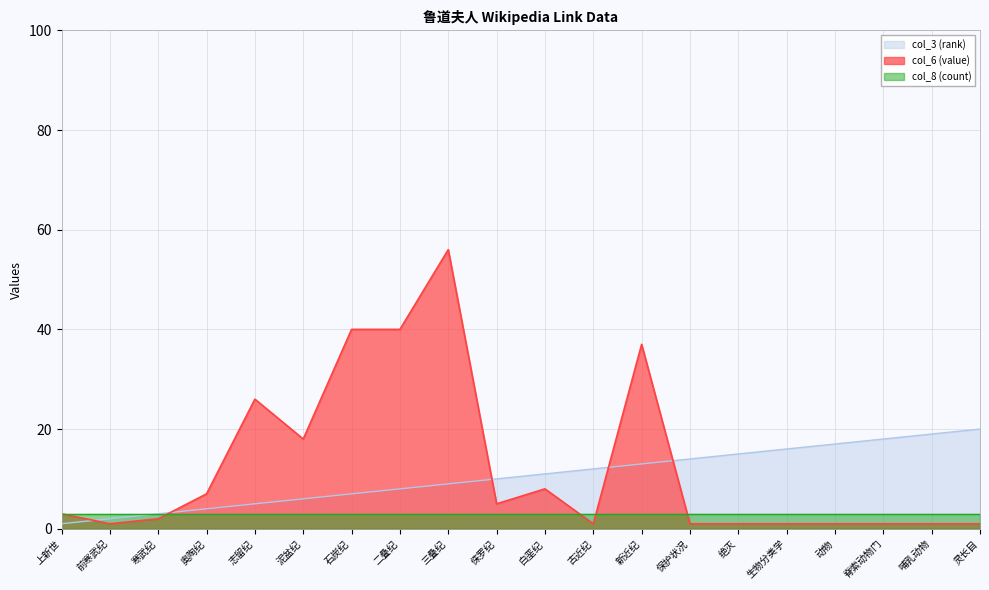

Which category has the lowest value across all series?

上新世